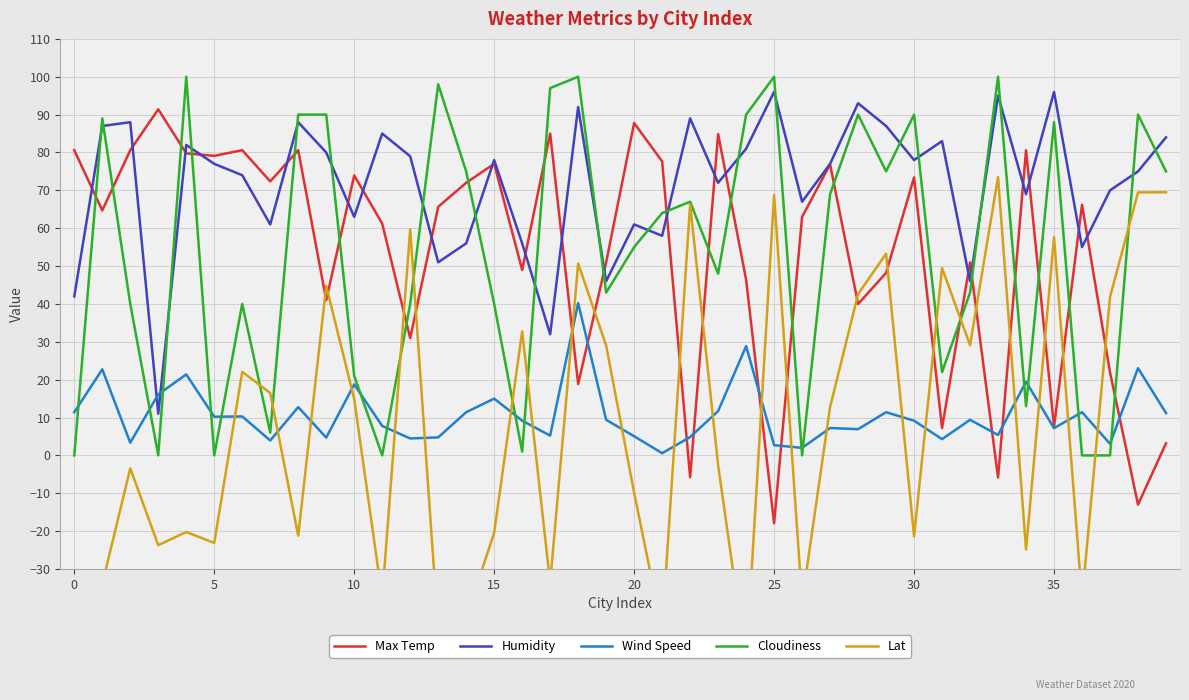

True or false: Humidity and Lat intersect in this chart.

False